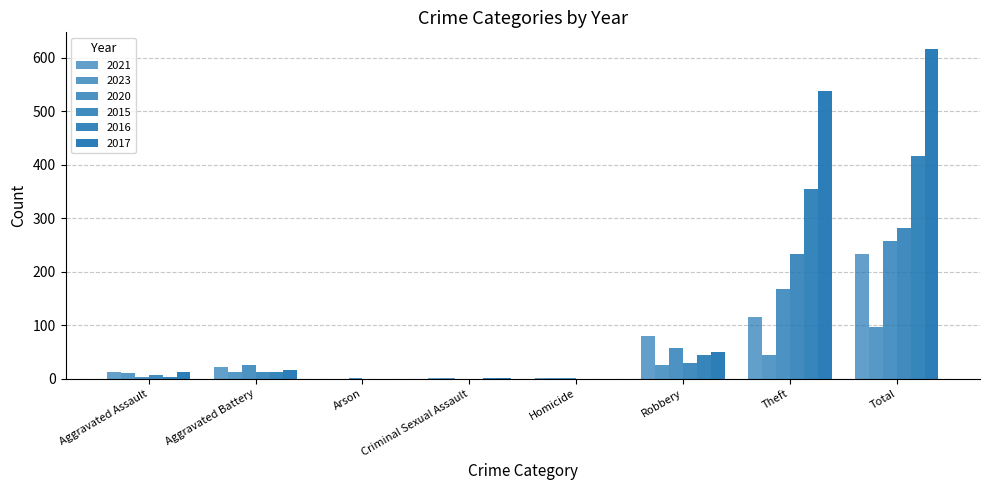

Does the chart contain stacked bars?

No